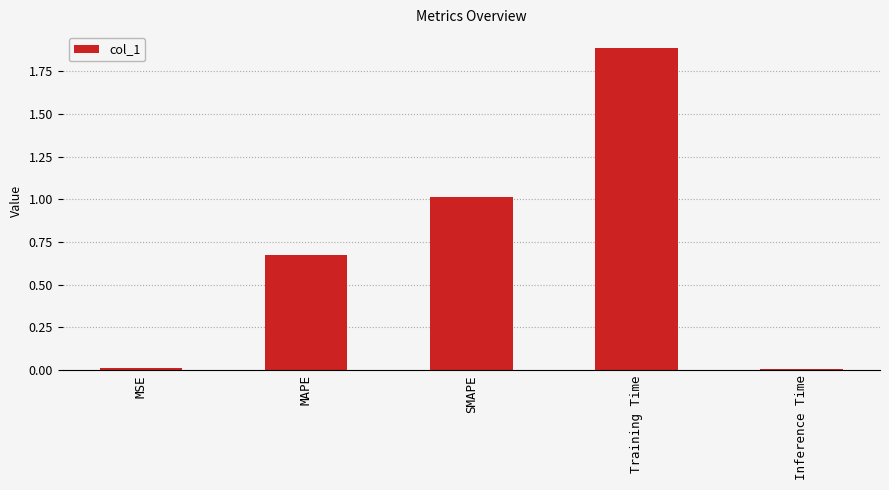

What is the difference between the second highest and second lowest values?

1.0